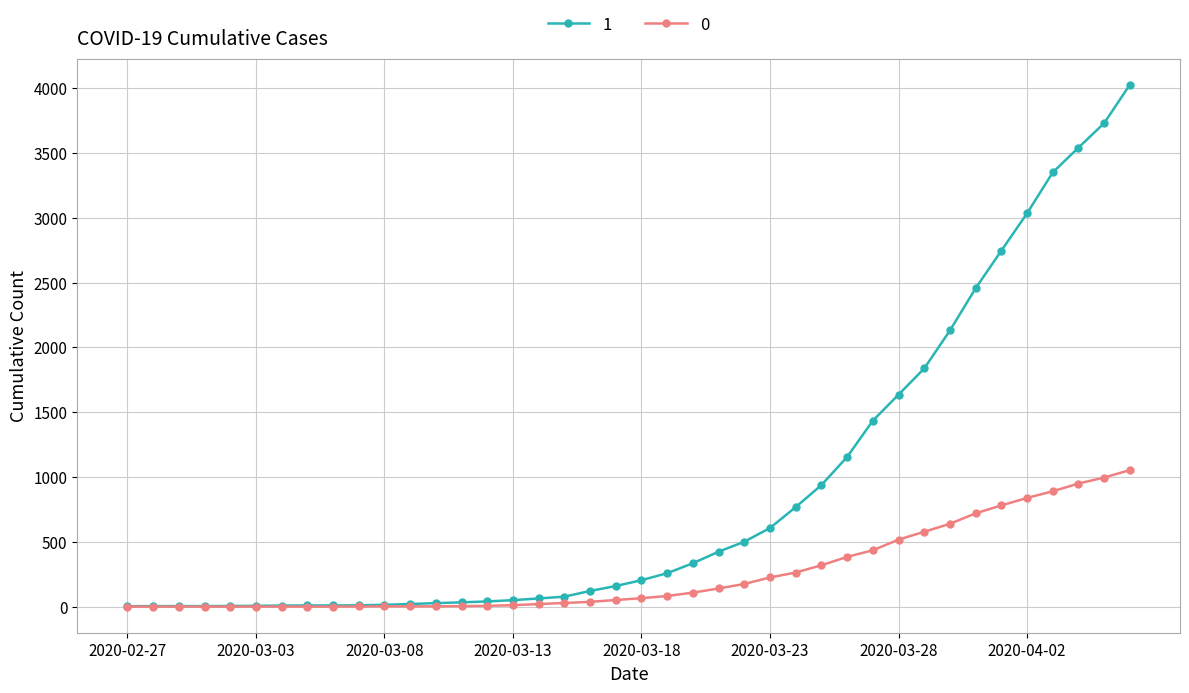

List the series in order of their peak value, highest first.

1, 0